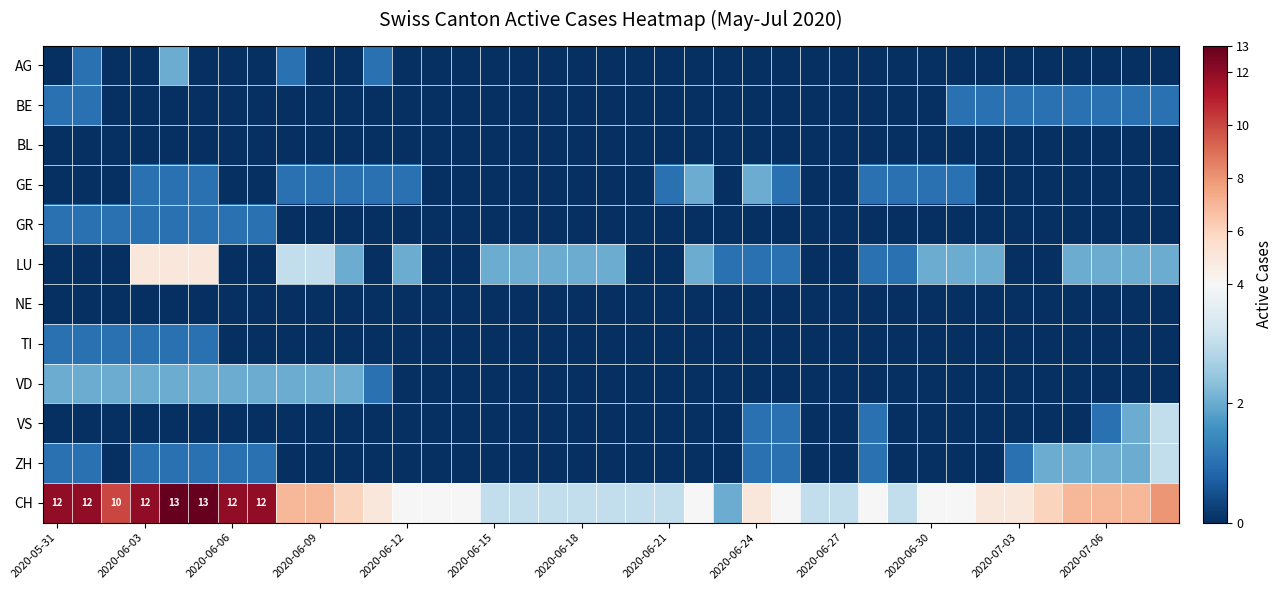

What is the difference between the maximum and second lowest values in the ZH series?

3